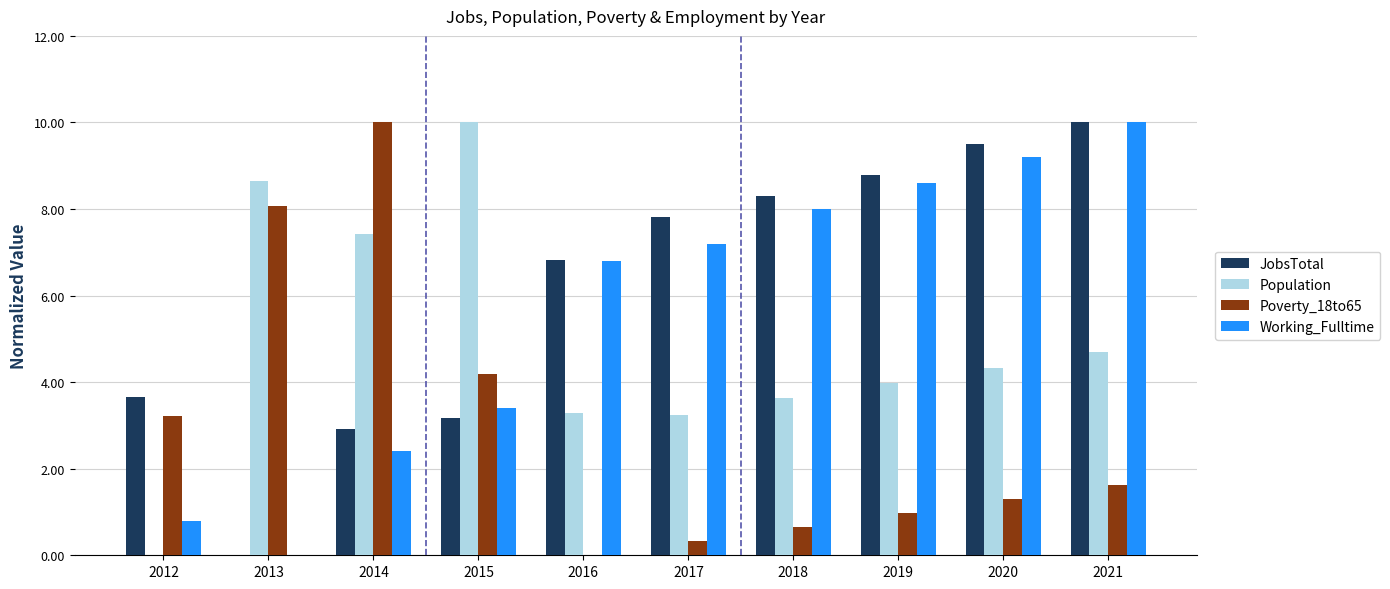

What is the sum of all Poverty_18to65 values?

30.3